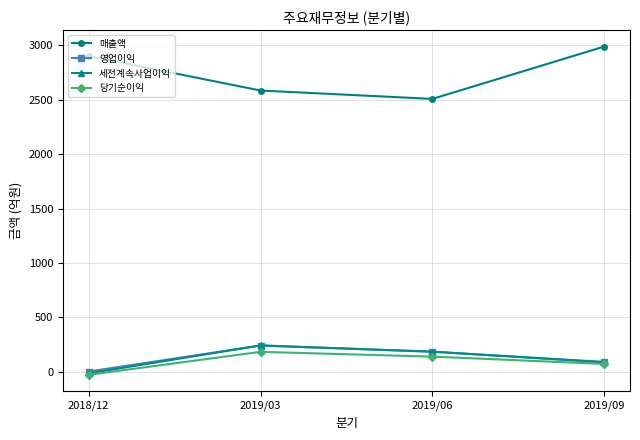

At how many categories does at least one series exceed 1480?

4